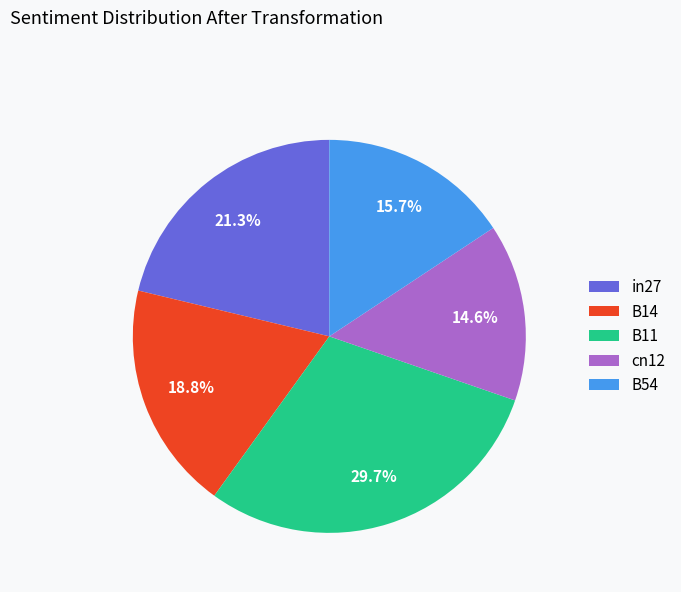

Which category has the biggest portion of the pie?

B11